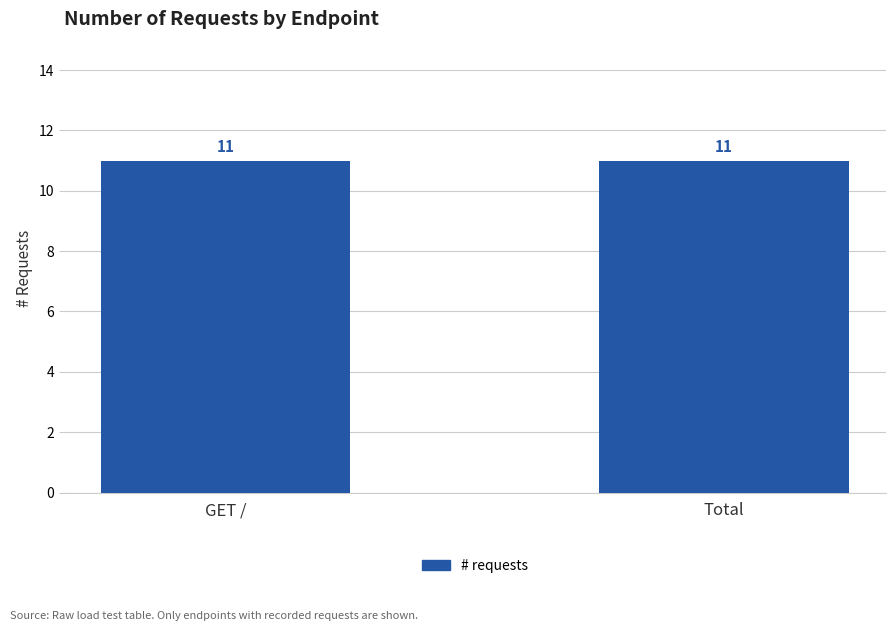

Which category has the highest value across all series?

GET /